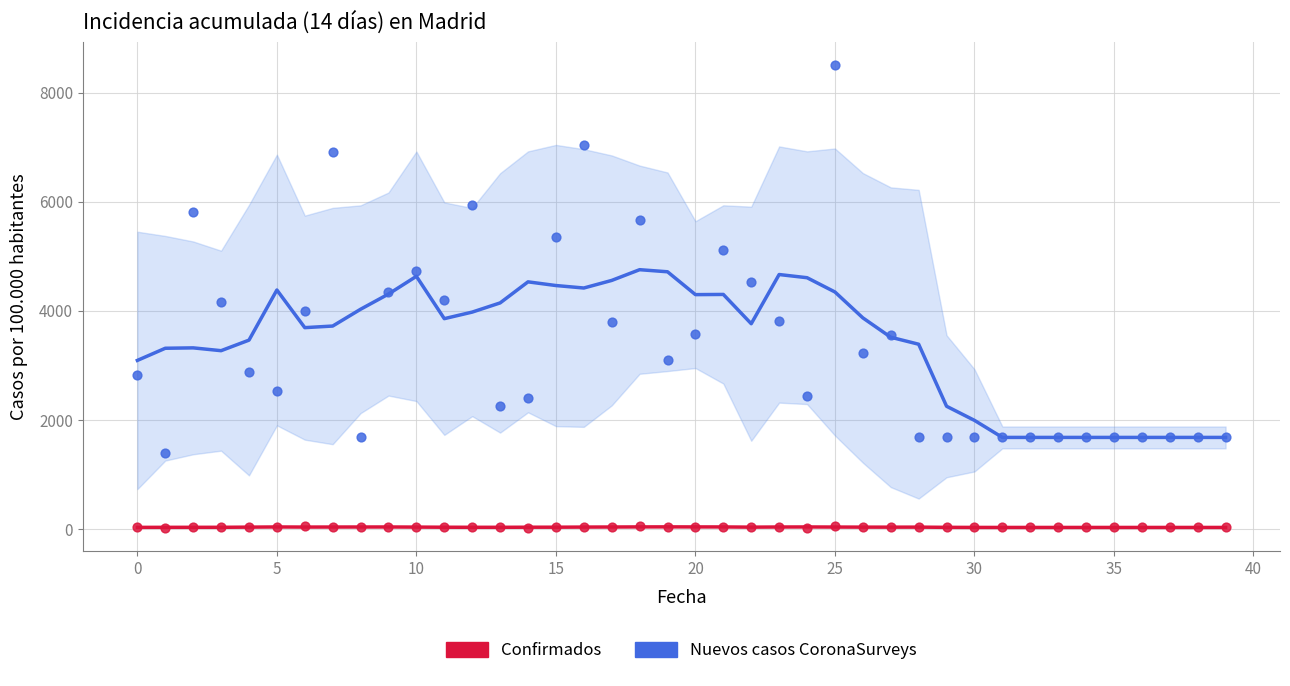

Which series reaches the maximum Y coordinate?

Nuevos casos CoronaSurveys